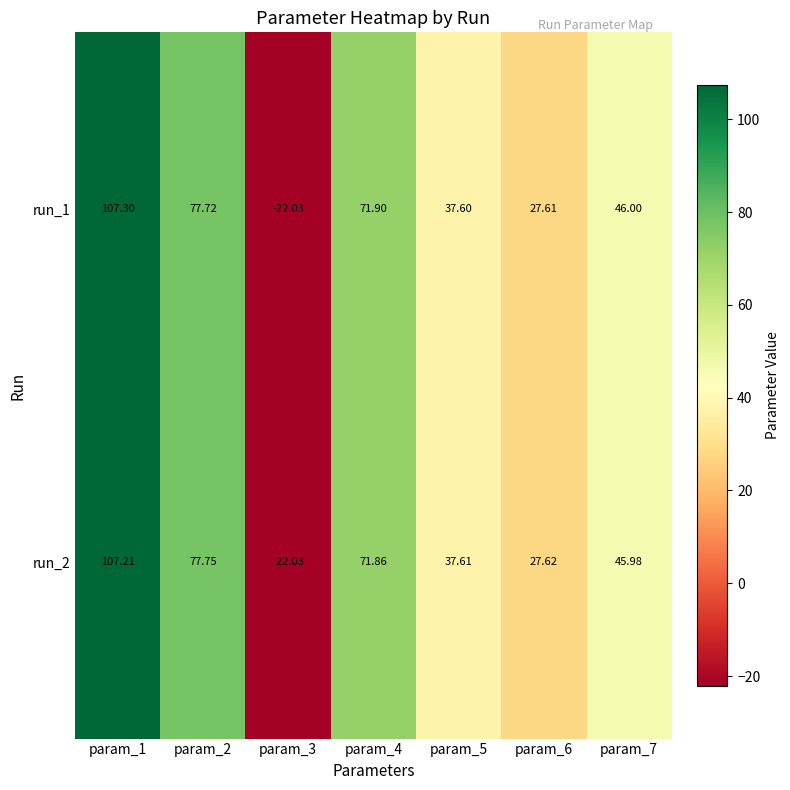

At which category is the sum across all series the highest?

param_1